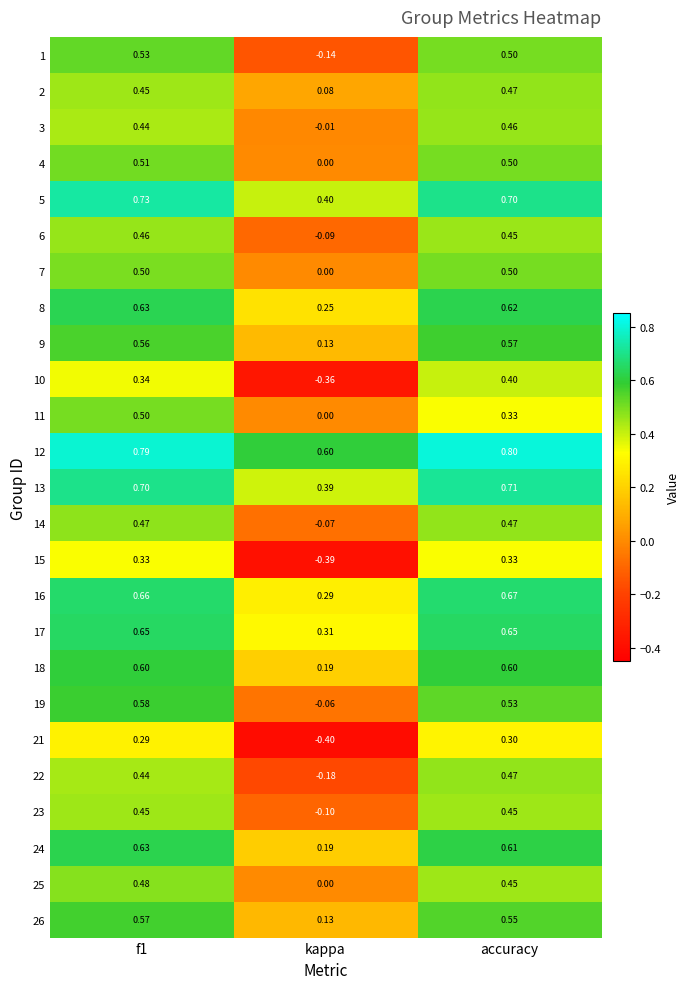

Count the number of categories in the chart.

3